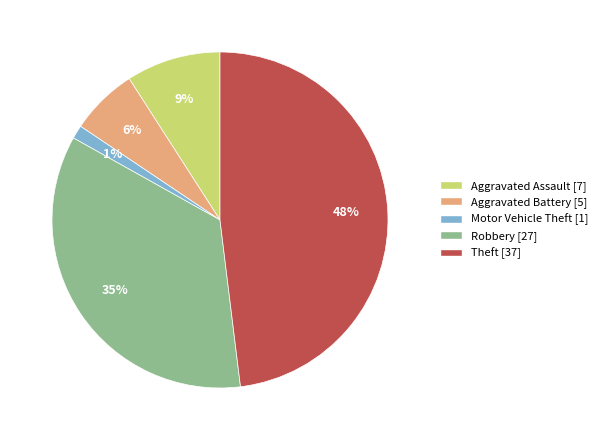

How many slices are in this pie chart?

5